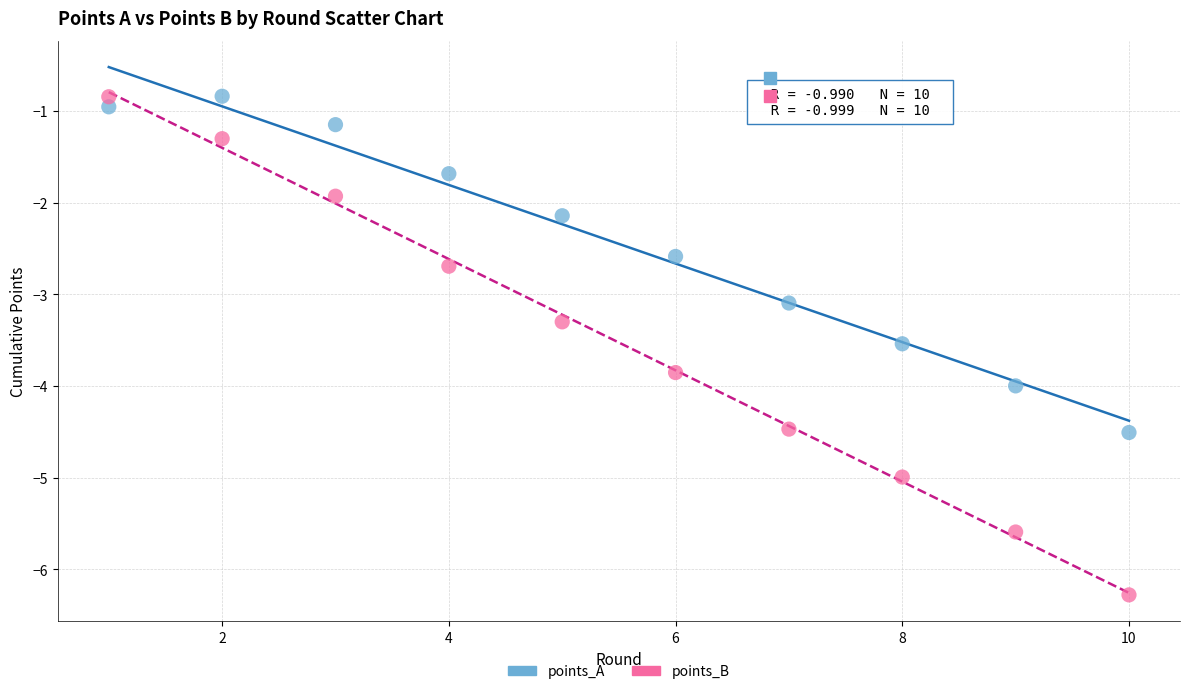

What is the X range (max minus min) for the scatter plot?

9.0